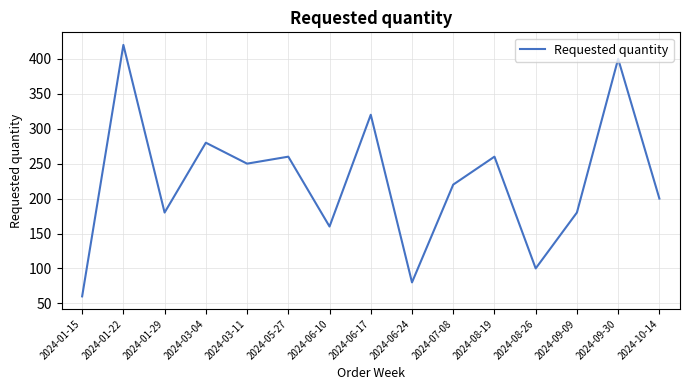

At which category does the chart reach its minimum across all series?

2024-01-15